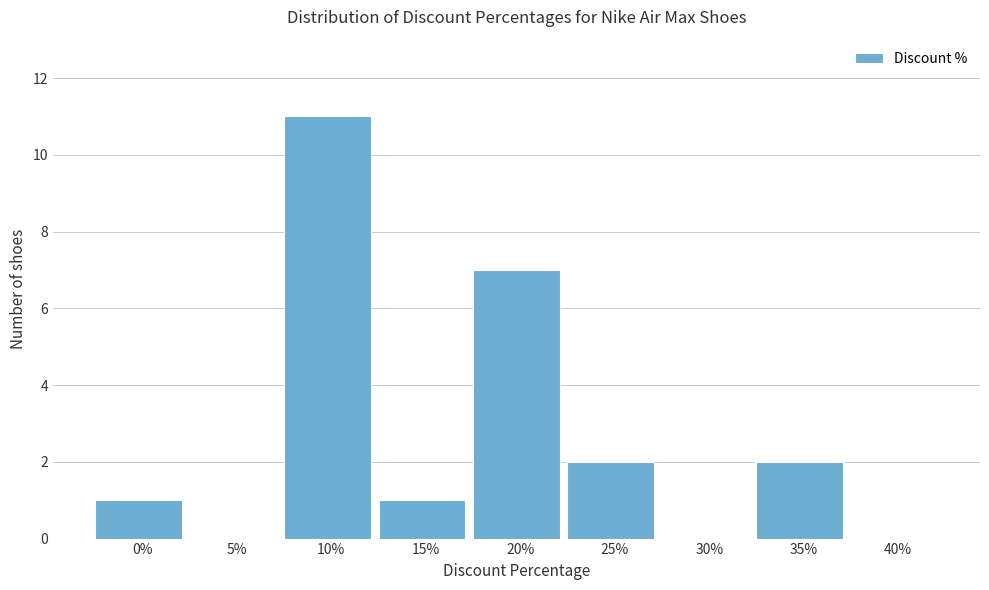

Reading left to right, transcribe all the data shown in this chart.

0%=1	5%=0	10%=11	15%=1	20%=7	25%=2	30%=0	35%=2	40%=0